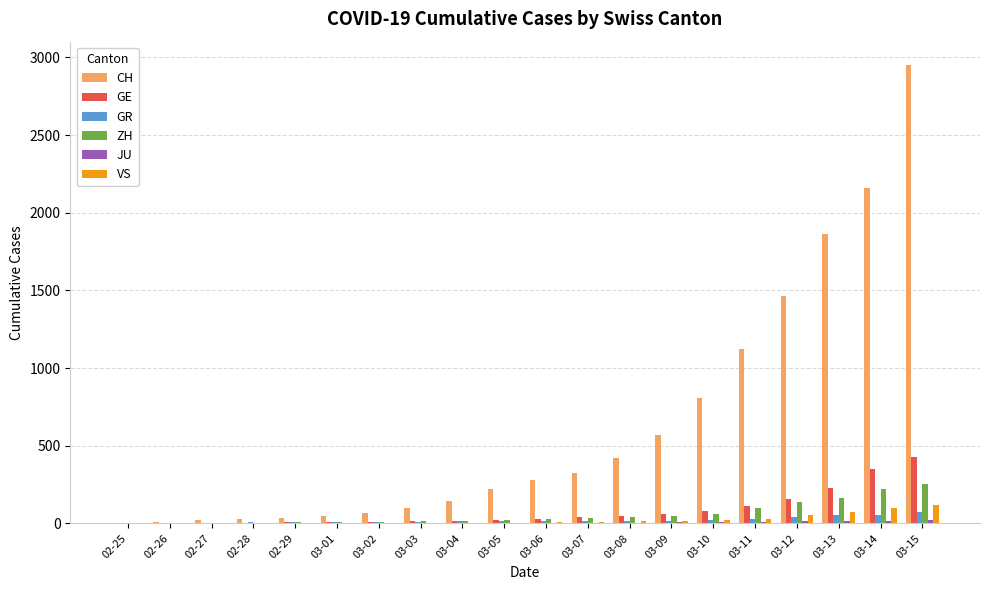

Count the number of data series in this chart.

6